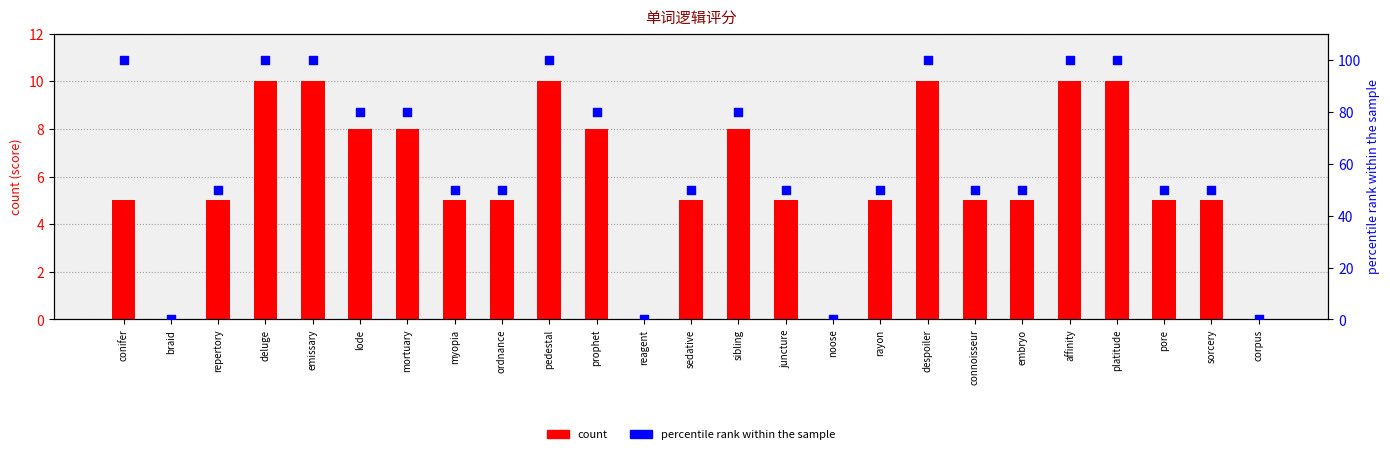

Which series reaches the minimum Y coordinate?

count